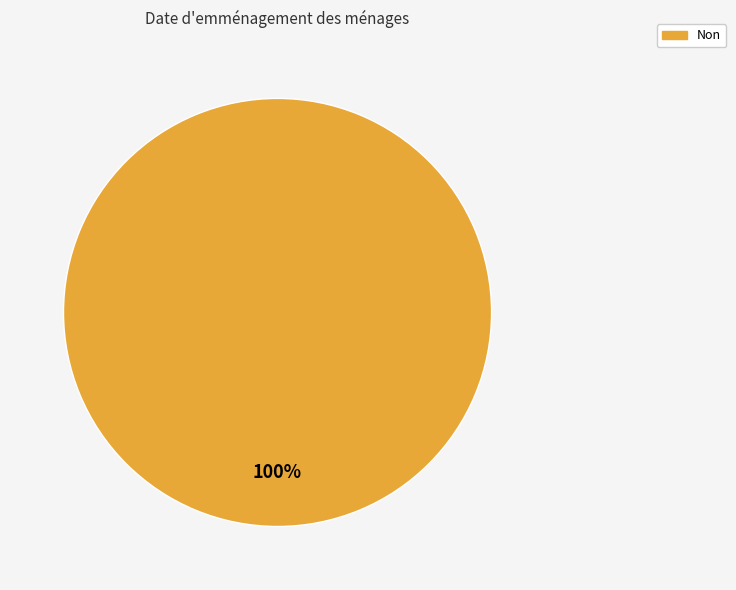

Which category accounts for the majority?

Non